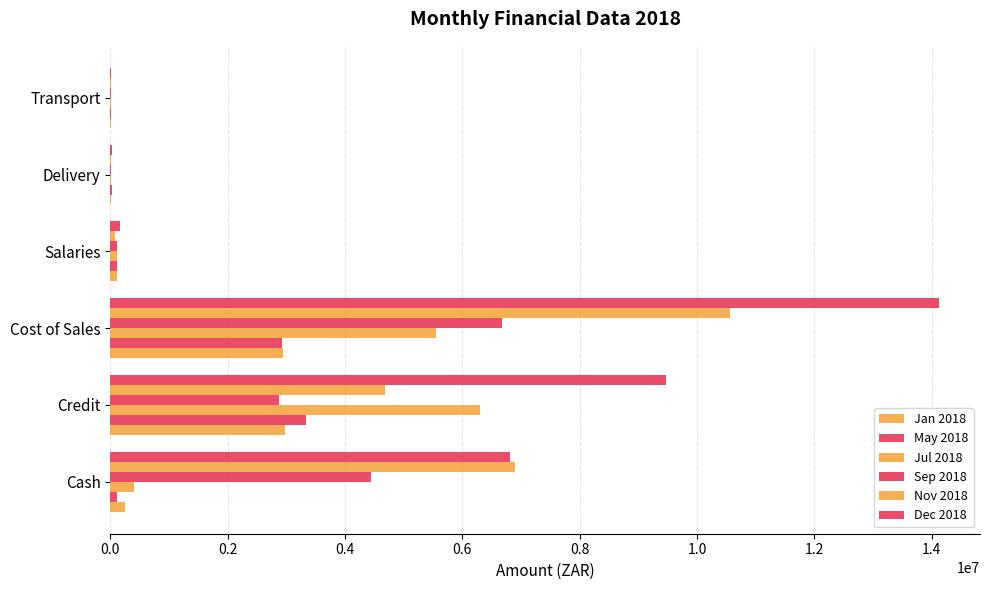

How many distinct data groups are displayed?

6